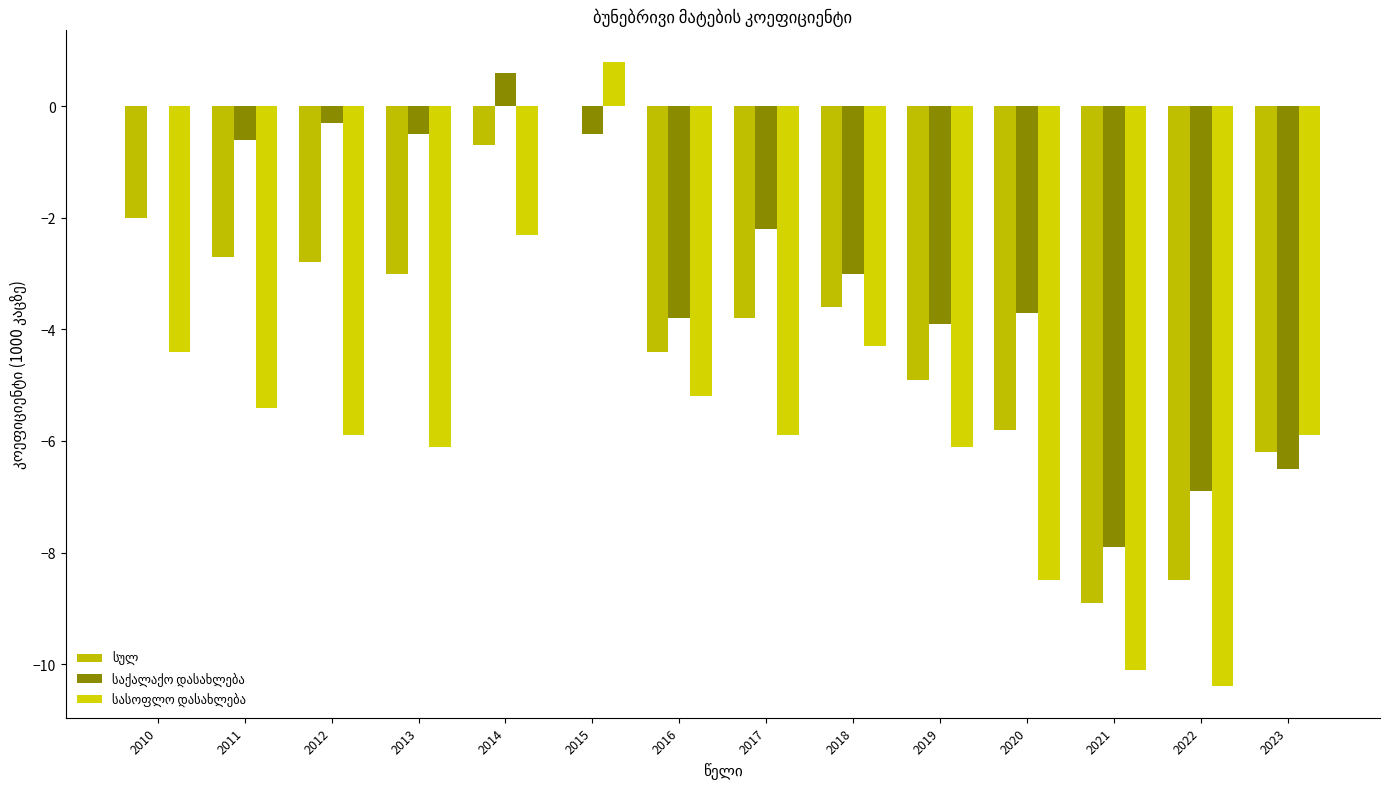

At which category is the sum across all series the highest?

2015